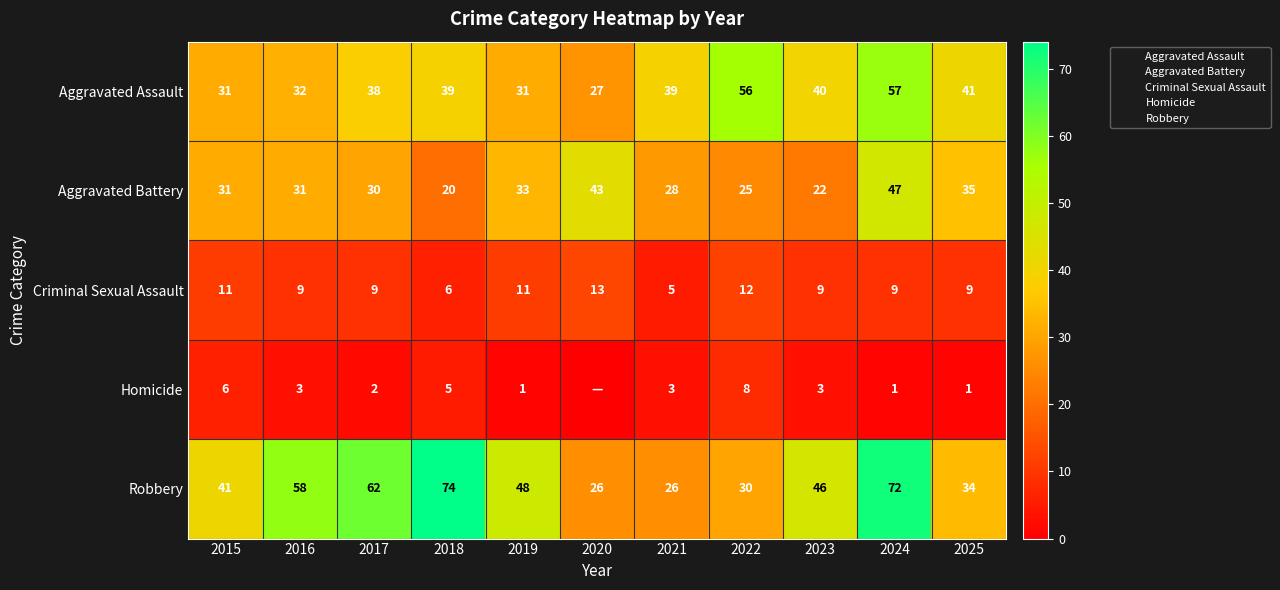

What is the difference between the second highest and second lowest values in the Aggravated Assault series?

25